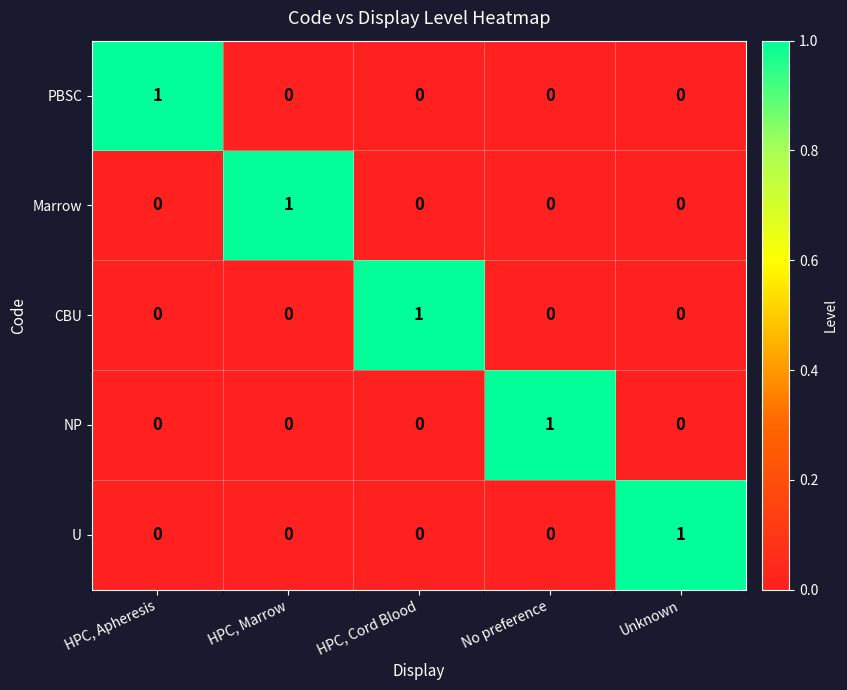

How many CBU values are between 0 and 1?

5